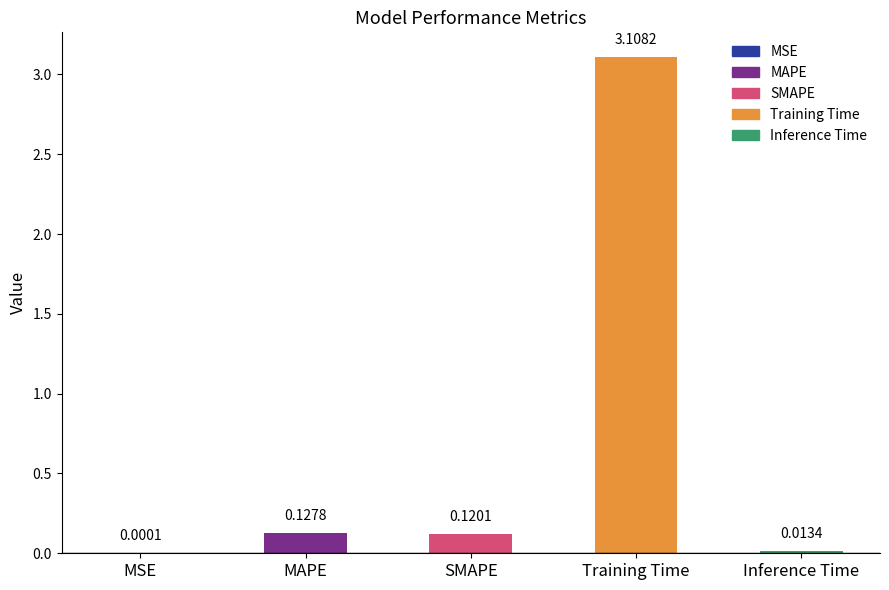

Is it true that the value at Training Time is 1.5?

False